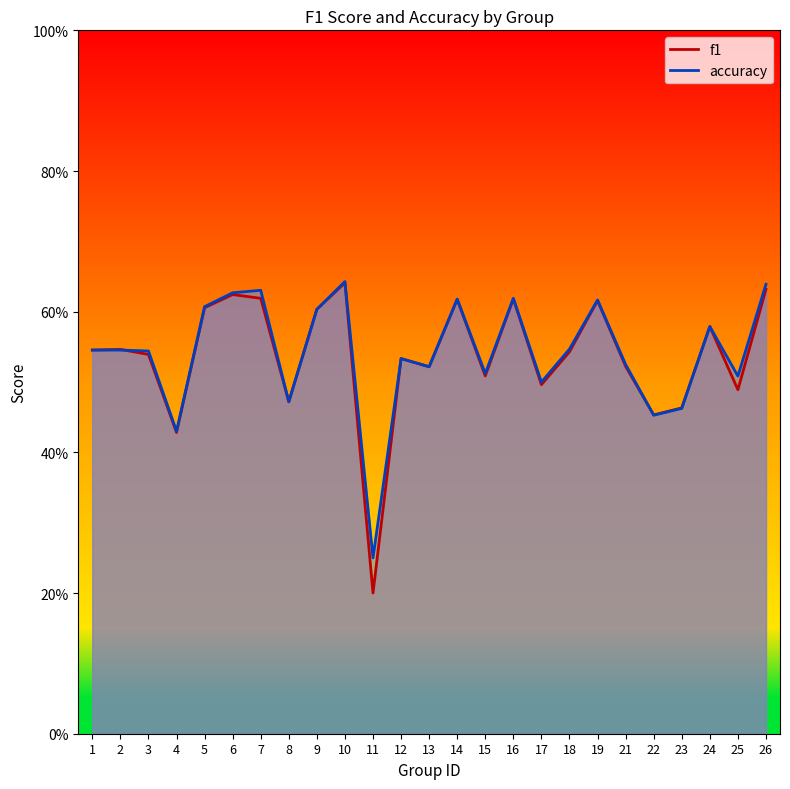

What is the difference between the second highest and minimum values in the accuracy series?

0.4